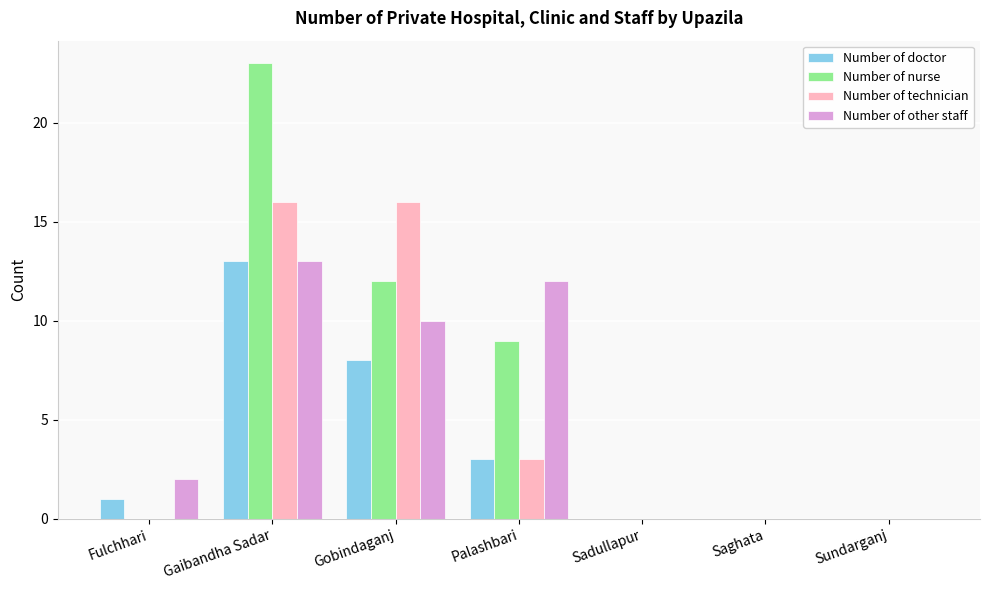

Which series has the largest range (max minus min)?

Number of nurse